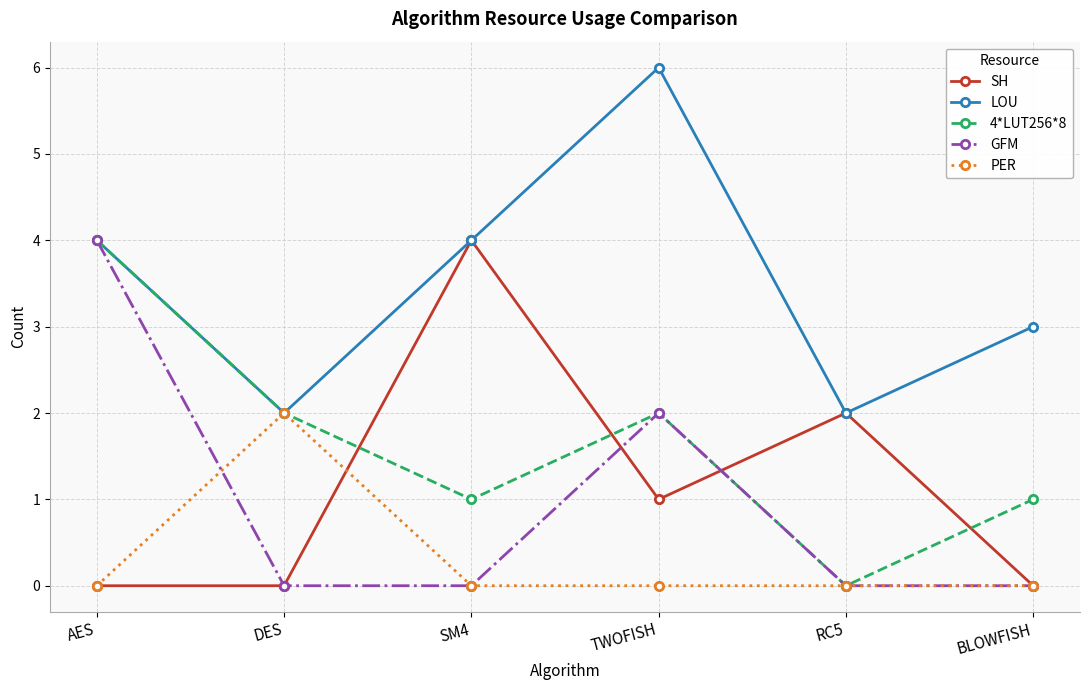

What is the label of the 1st point from the right?

BLOWFISH